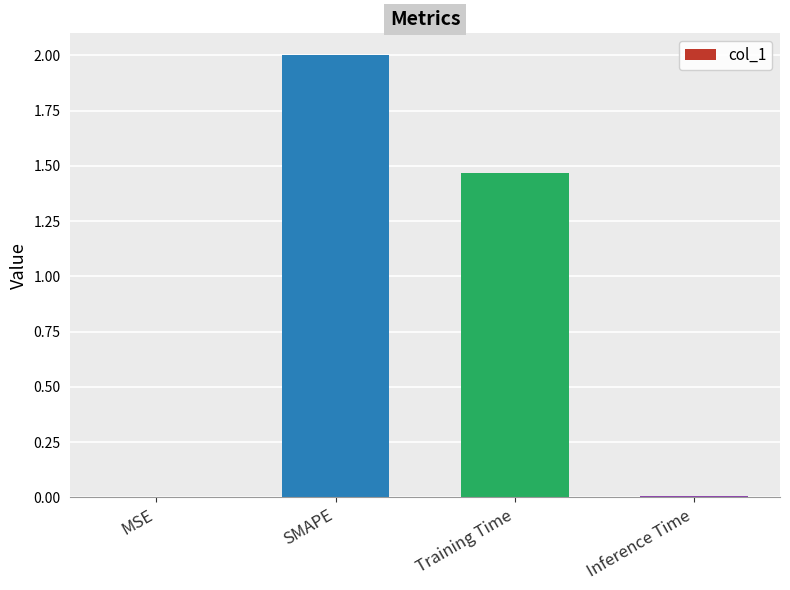

What is the greatest value displayed?

2.0